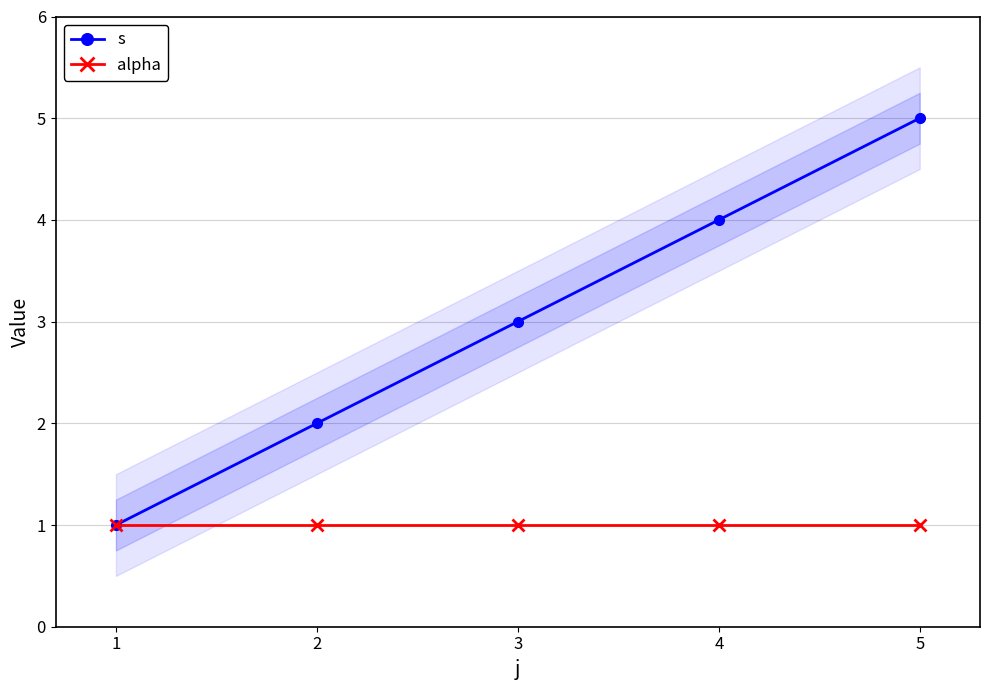

List the labels in order of s value, largest first.

5, 4, 3, 2, 1